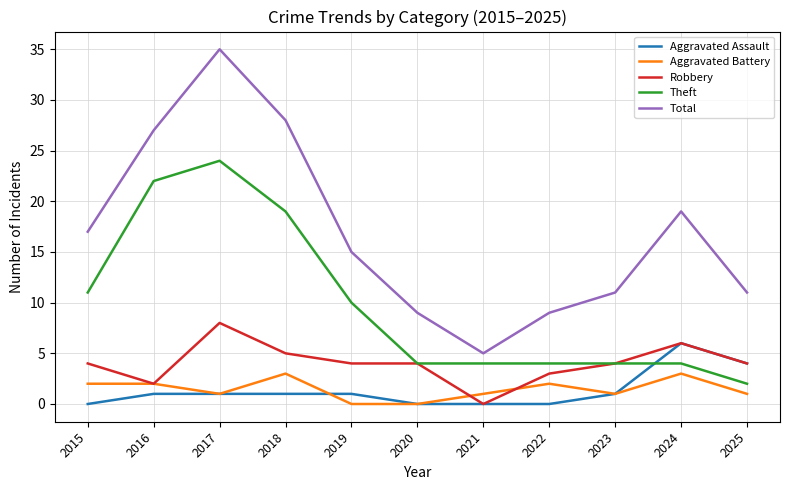

Is the value of Aggravated Assault at 2018 greater than the value of Total at 2017?

No